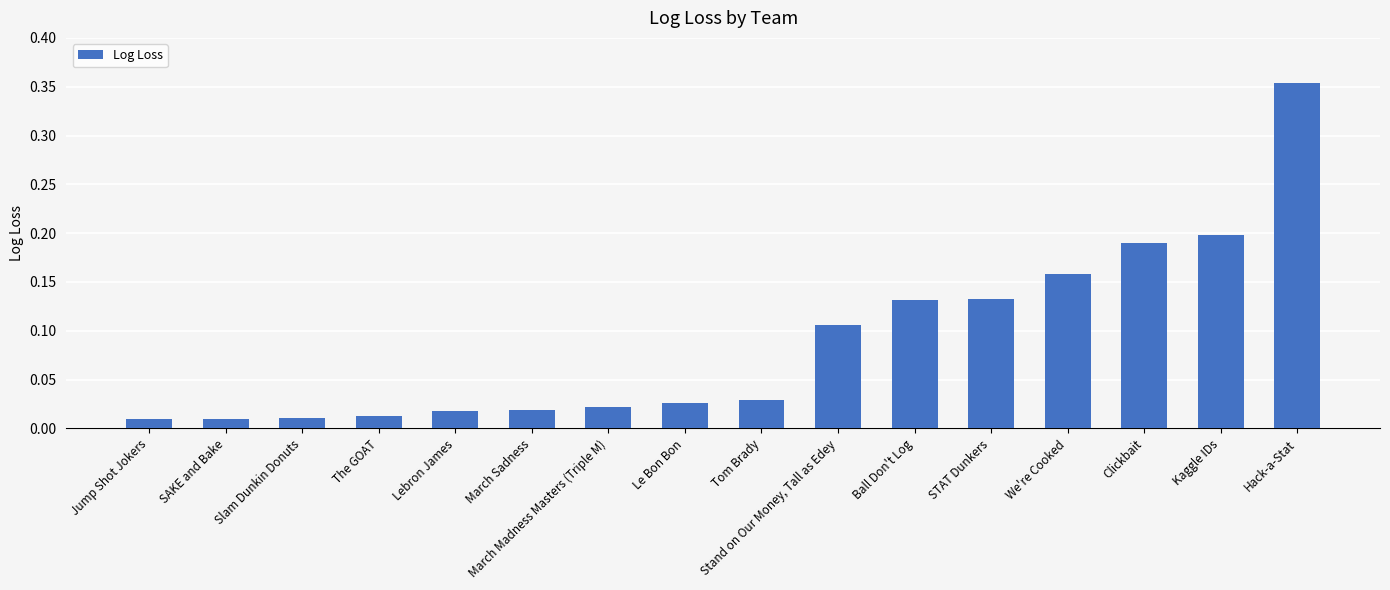

True or false: the data shows 0.6 at Hack-a-Stat.

False